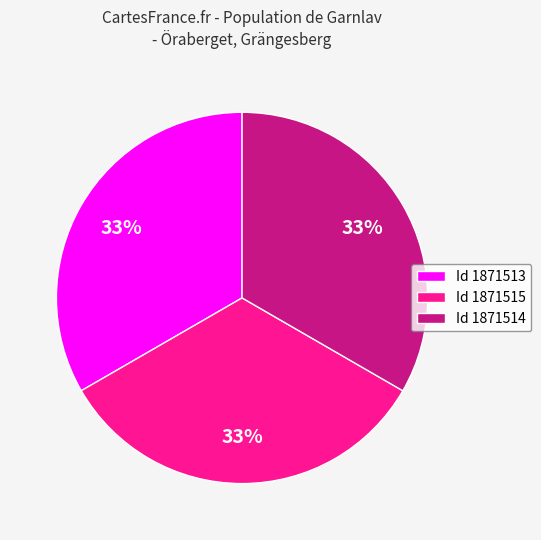

Do Id 1871514 and Id 1871513 together represent more than half of the pie?

Yes